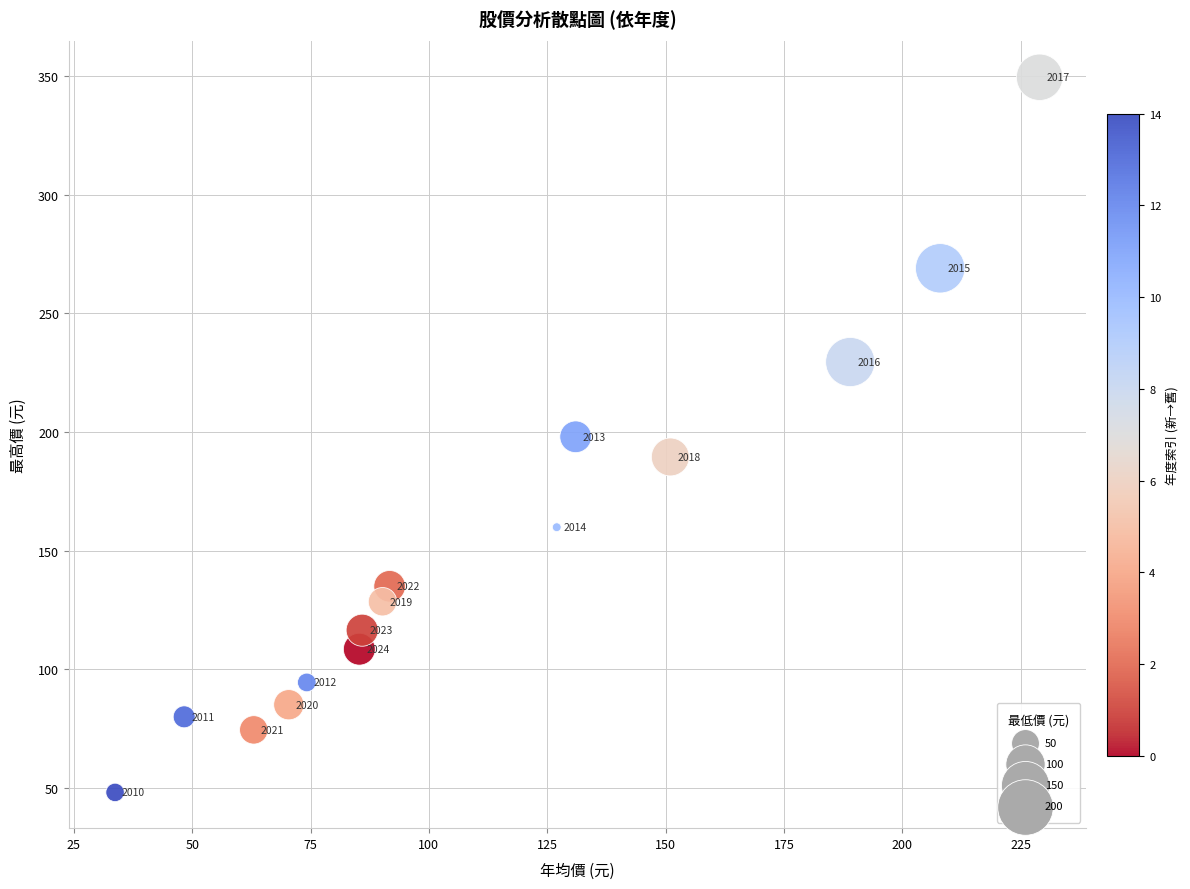

What Y value in the scatter plot is closest to 198?

198.0